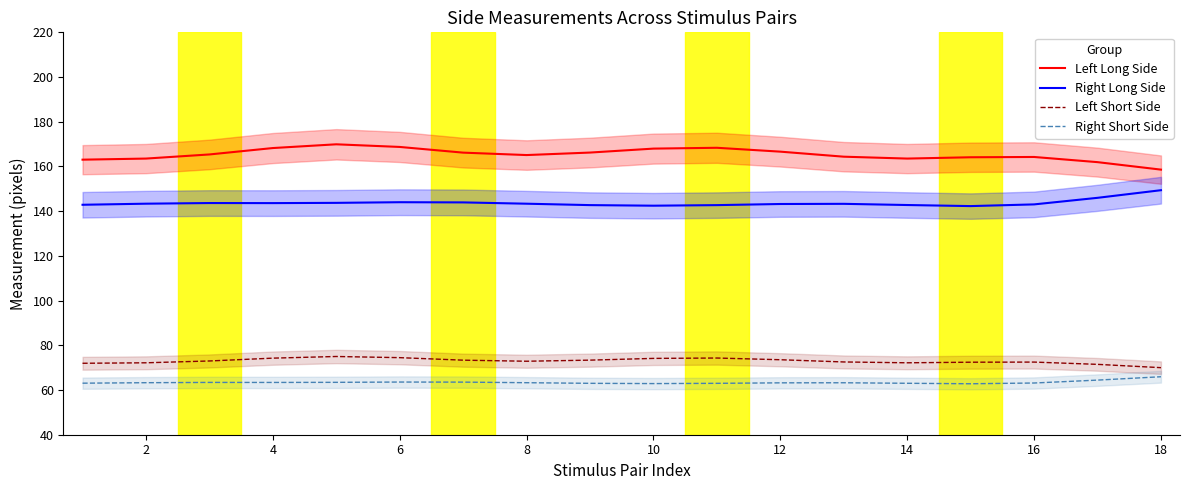

The value of Left Short Side at 16 is 72.5. True or false?

True